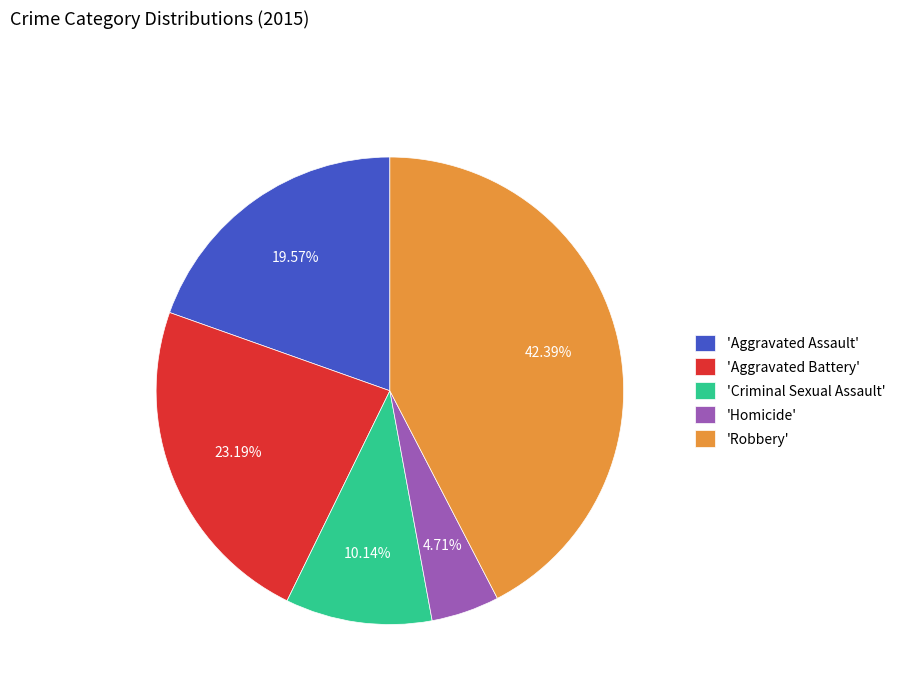

Rank the categories by value from highest to lowest.

'Robbery', 'Aggravated Battery', 'Aggravated Assault', 'Criminal Sexual Assault', 'Homicide'